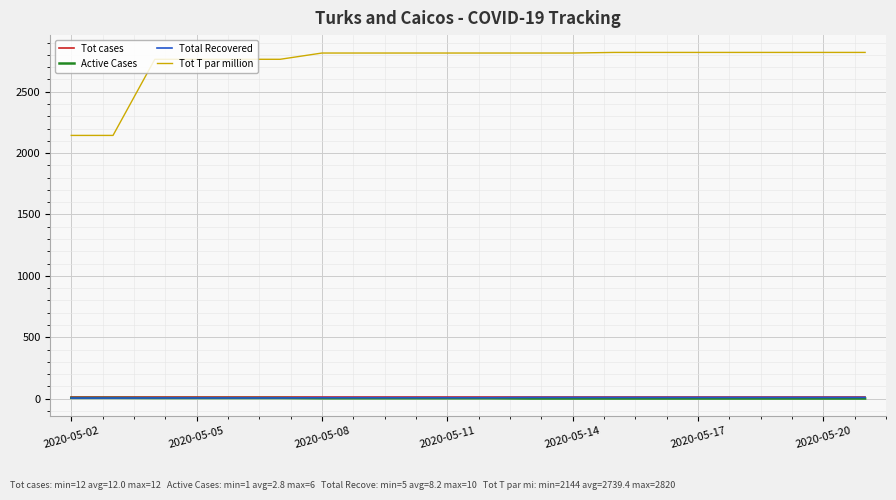

True or false: Active Cases and Tot T par million cross at least once.

False